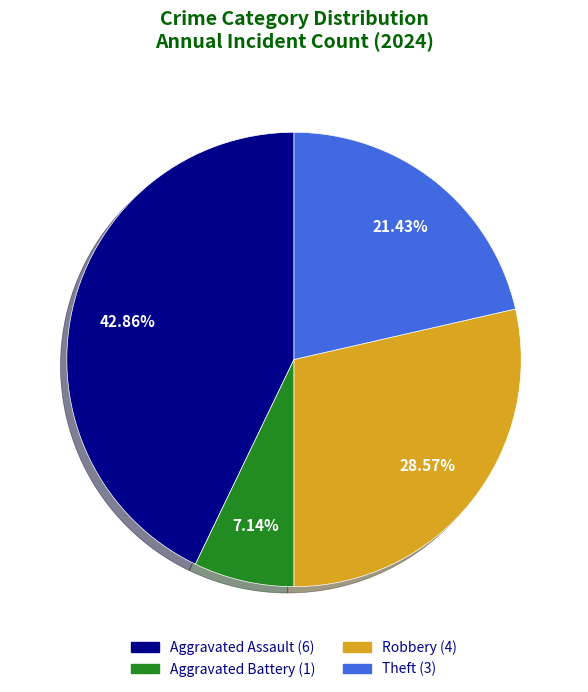

Does Aggravated Assault account for over 50% of the chart?

No